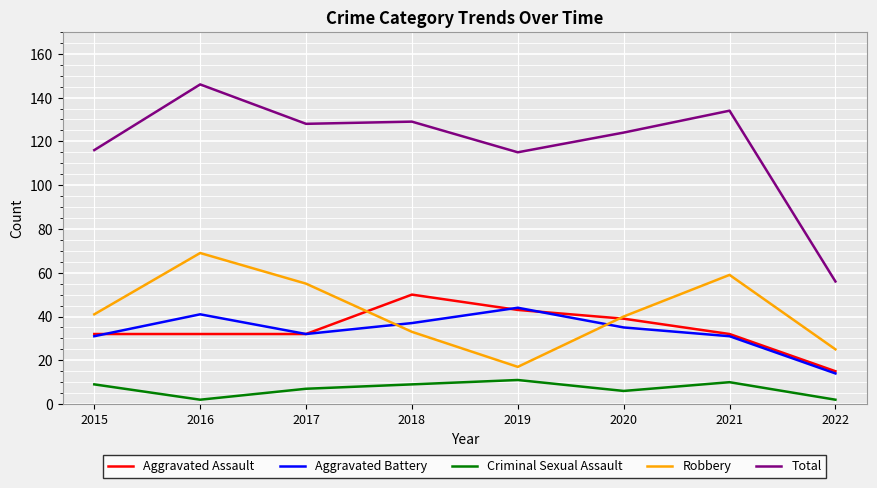

What is the difference between the Total values at 2018 and 2021?

5